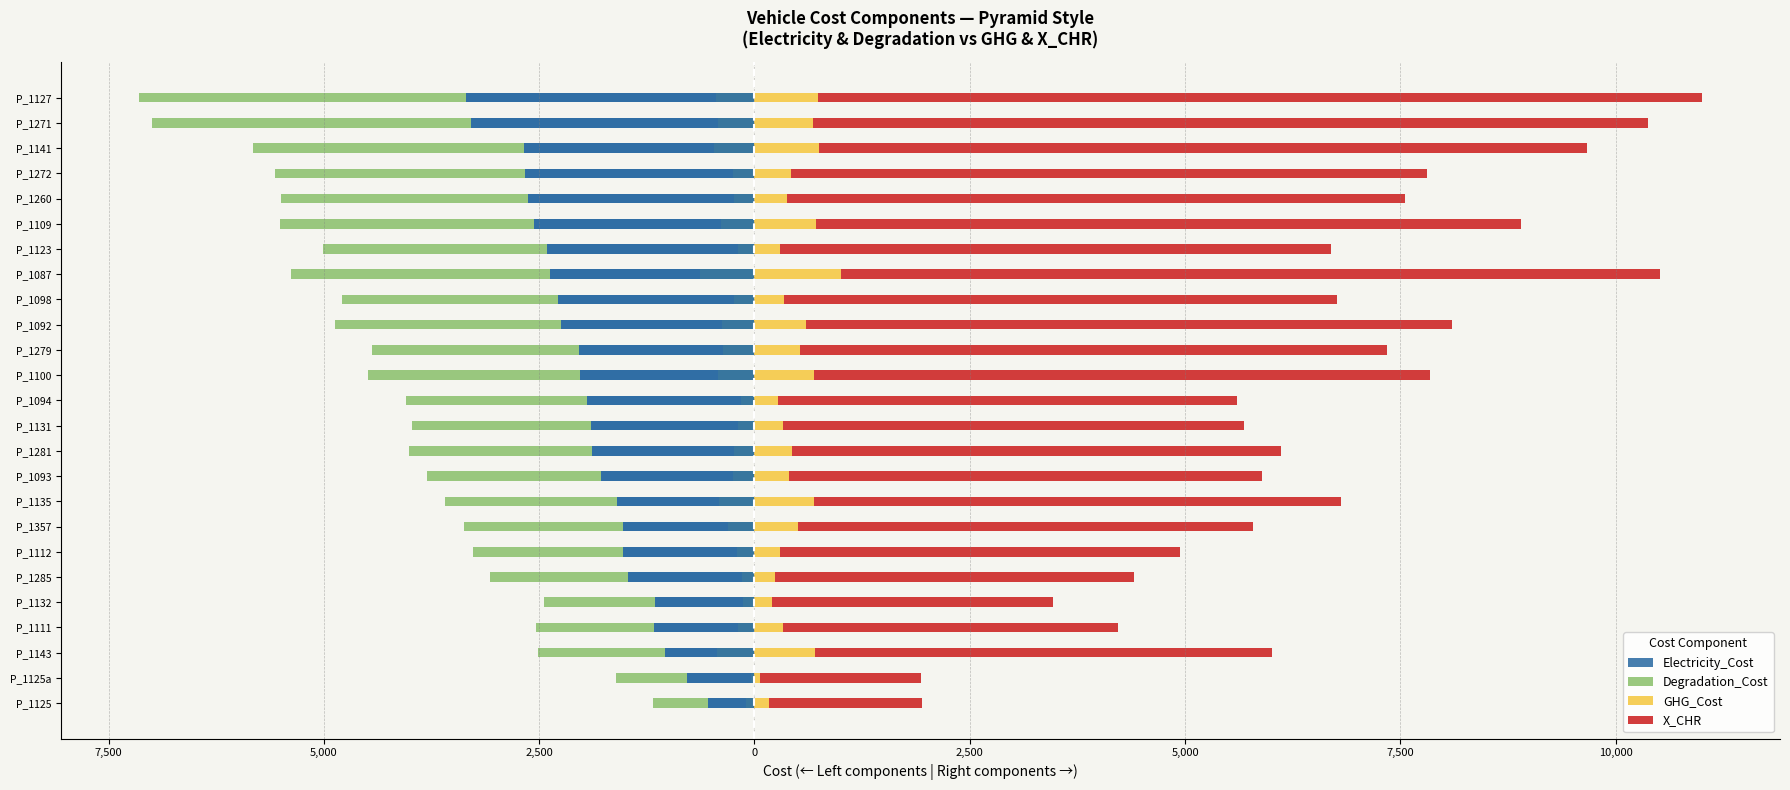

What is the difference between the highest and lowest values at 5,000?

6772.3